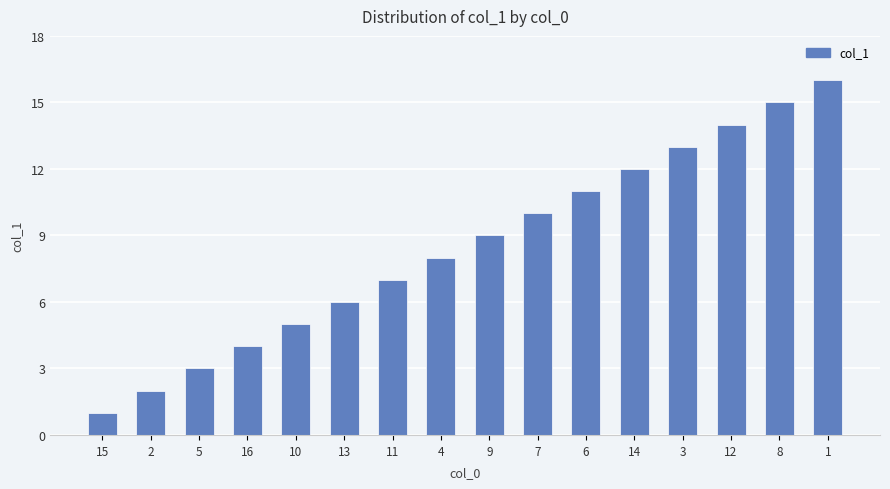

What is the difference between the second highest and second lowest values?

13